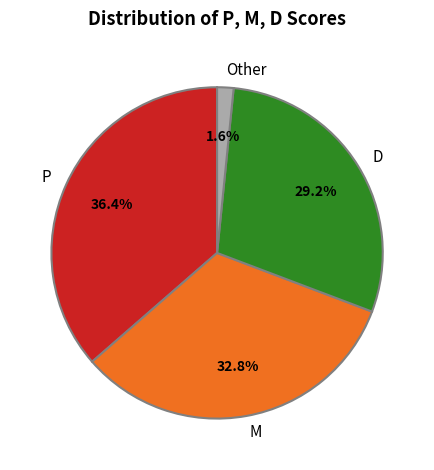

True or false: P accounts for 16% of the total.

False